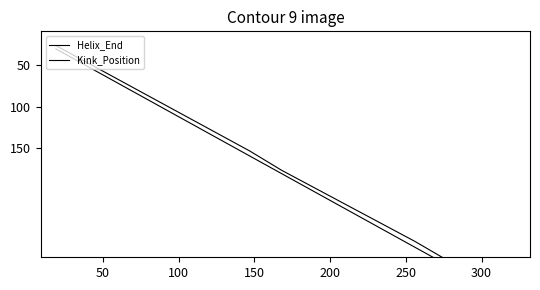

Which series changed the most between 50 and 100?

Kink_Position